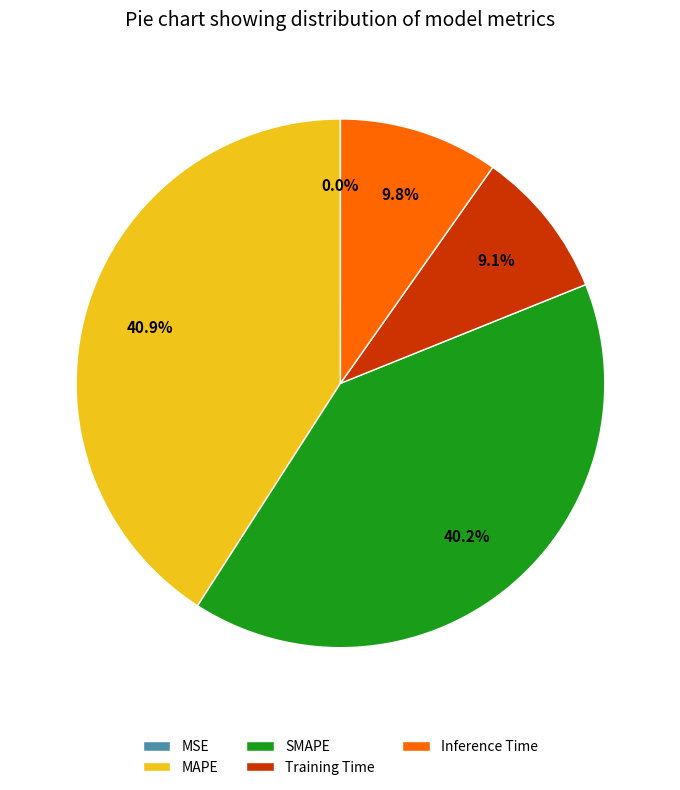

What percentage is NOT represented by SMAPE?

59.8%